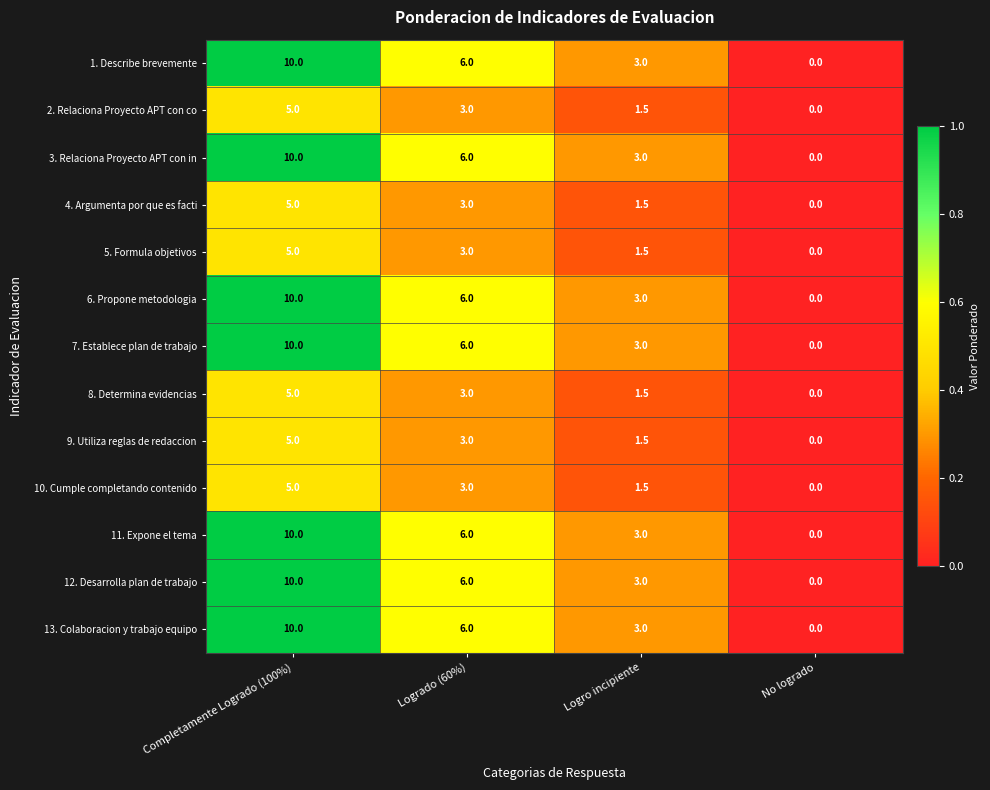

True or false: 3. Relaciona Proyecto APT con in has a value of 10.0 at Completamente Logrado (100%).

True